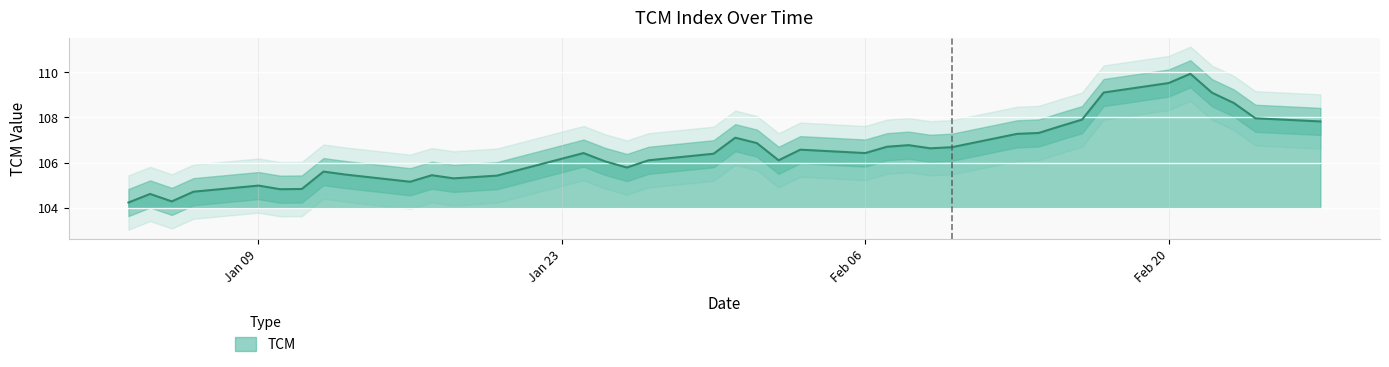

What is the change in value from 06-01-1995 to 02-02-1995?

+1.4